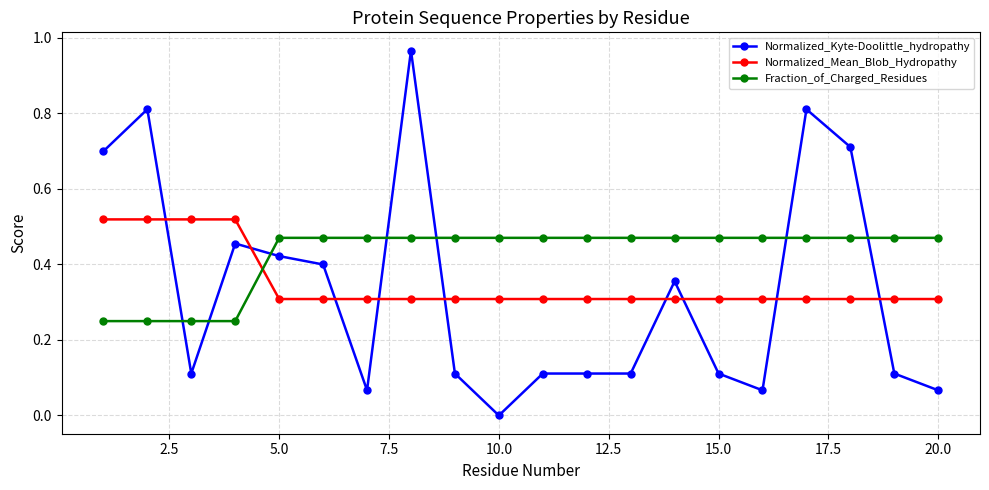

How many Fraction_of_Charged_Residues values are between 0 and 1?

20